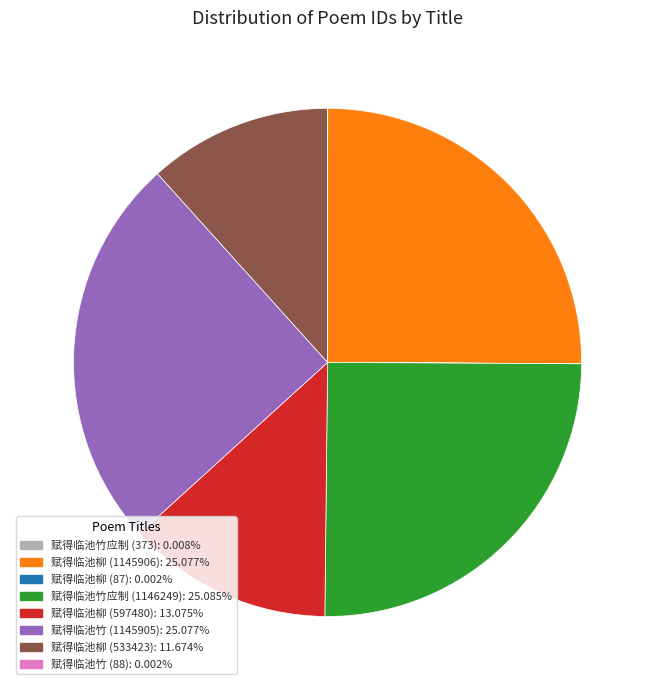

Is there any slice that represents more than half of the pie?

No